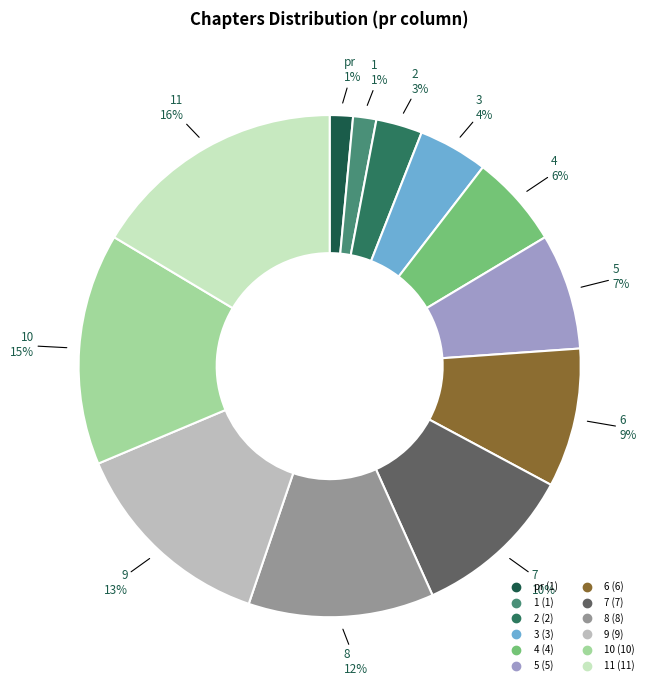

To the nearest percent, what is the average slice percentage?

8%